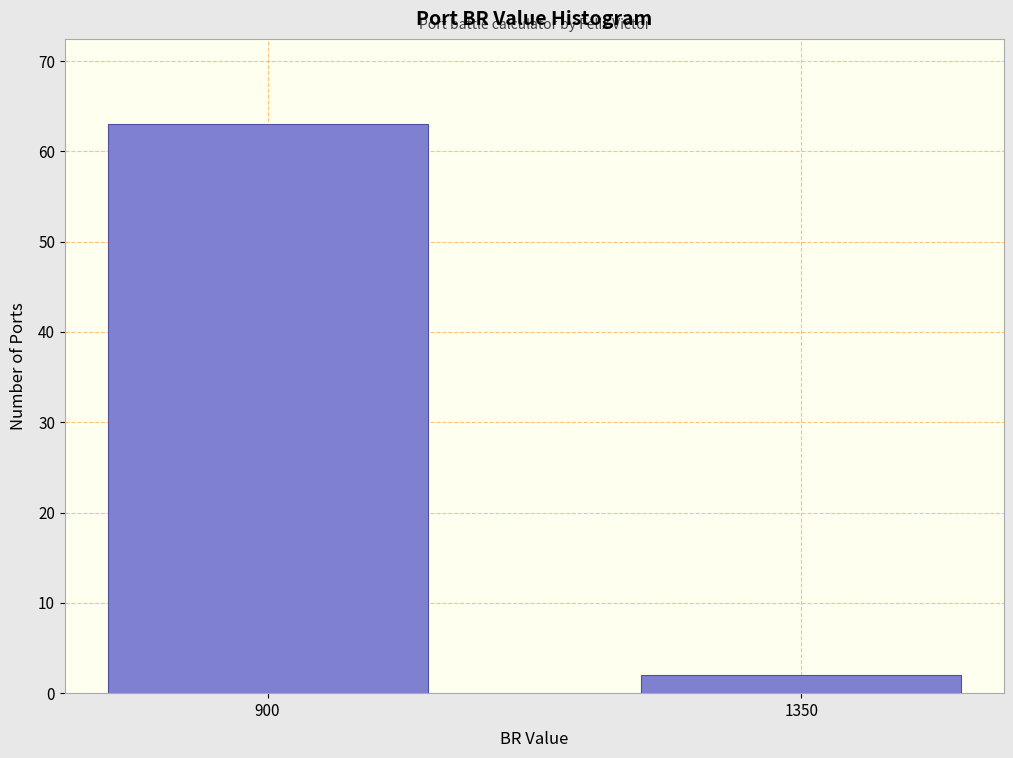

Reading left to right, extract all data points from this chart.

900=63	1350=2